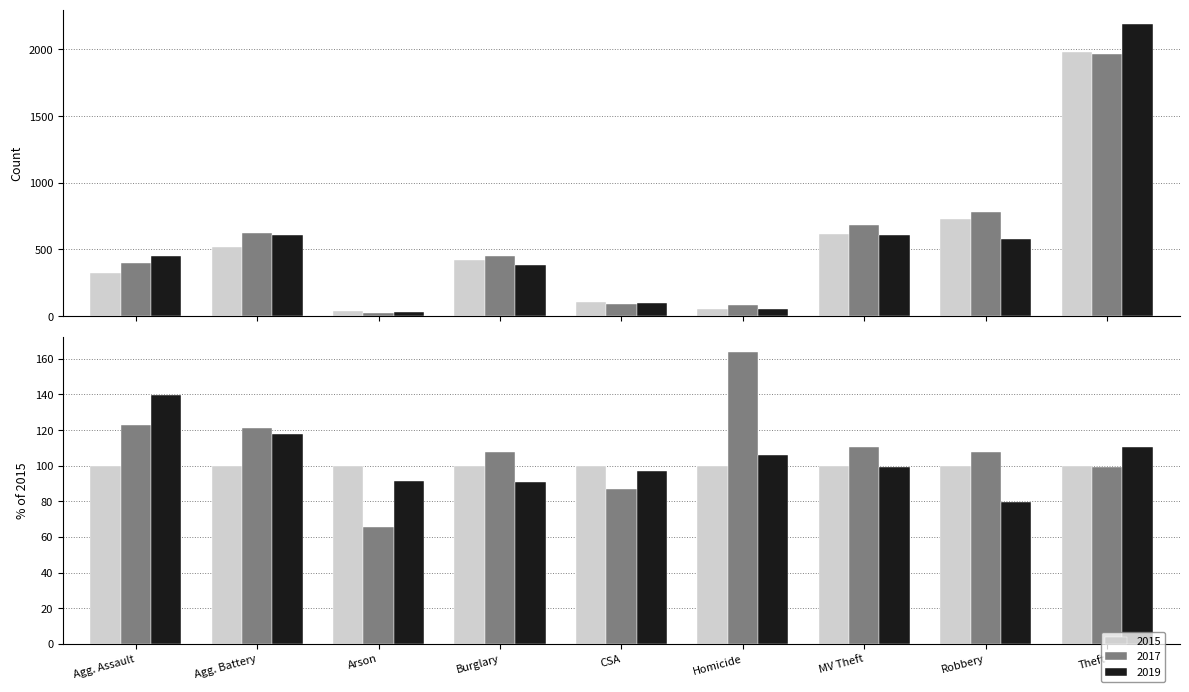

What is the sum of all 2019 values?

5008